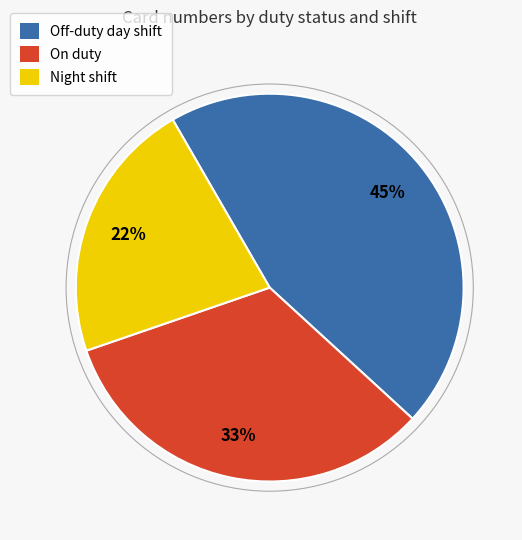

To the nearest percent, what is the average slice percentage?

33%